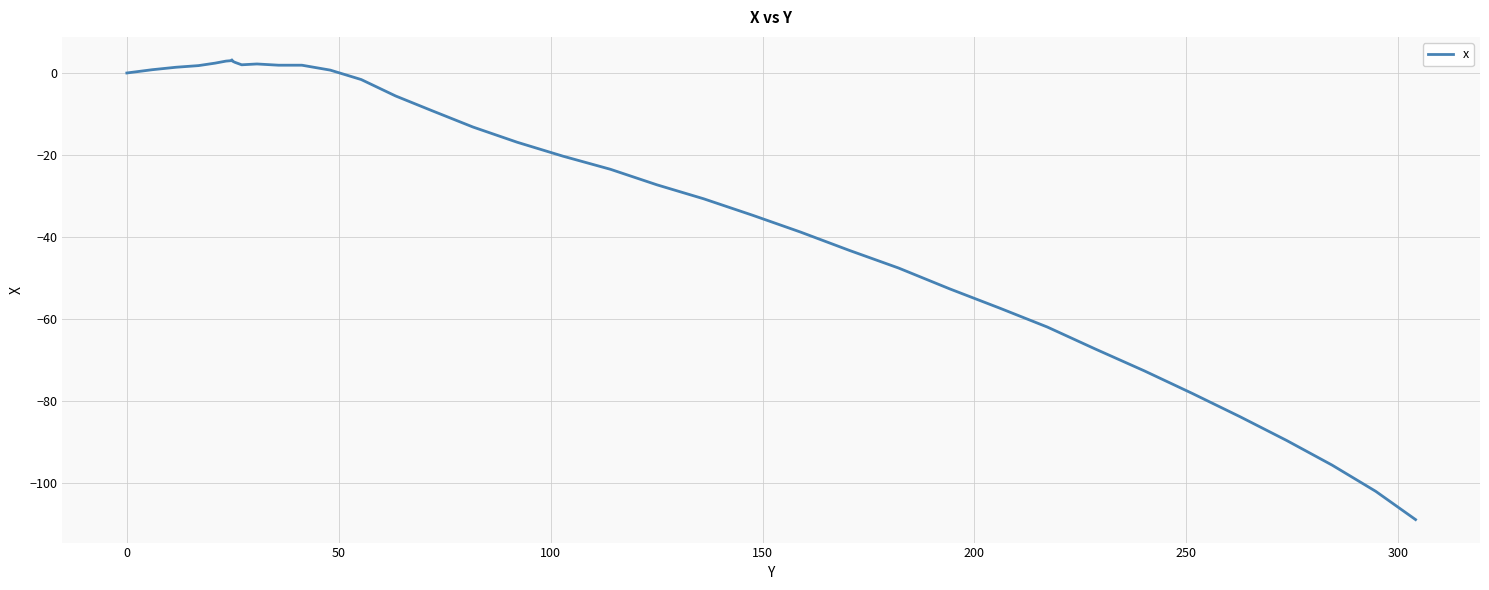

True or false: the data has more than 0 interior local peaks.

True